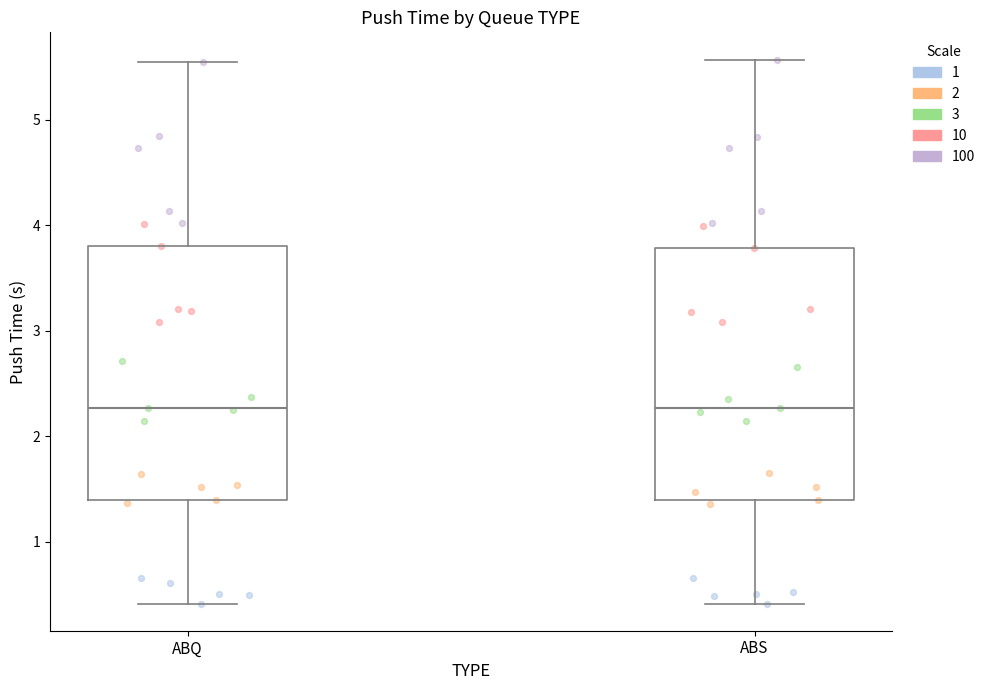

Reading left to right, transcribe this box plot: for each box, give where its median line is, the range the box spans, and where its two whiskers end, as read against the y-axis. The values are not printed on the chart, so give them approximately, as read against the axis.

ABQ: median 2.3, box 1.4 to 3.8, whiskers 0.4 to 5.5
ABS: median 2.3, box 1.4 to 3.8, whiskers 0.4 to 5.6